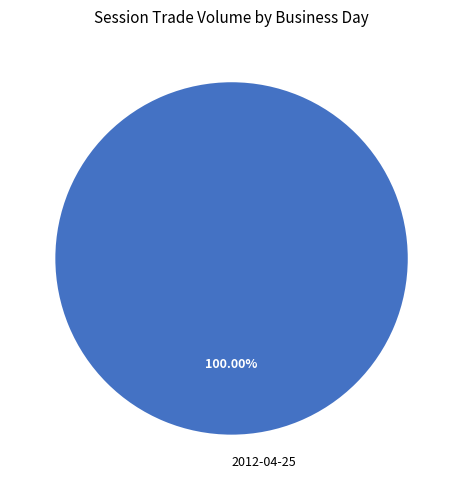

How many segments does this pie chart have?

1